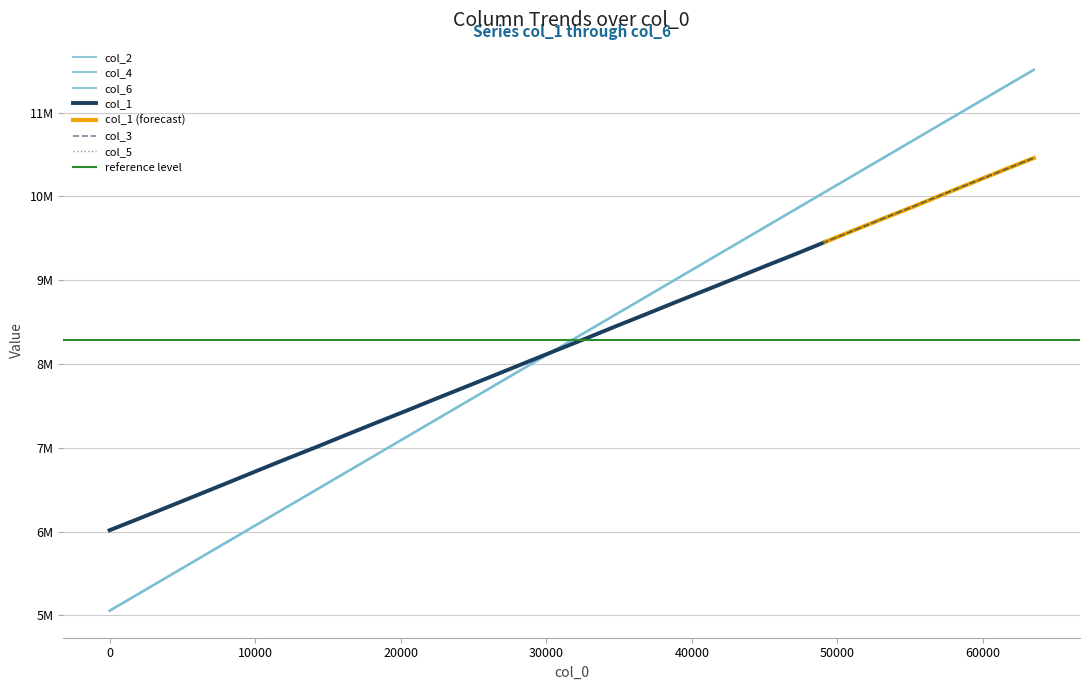

Does the chart display data point markers on the line(s)?

No